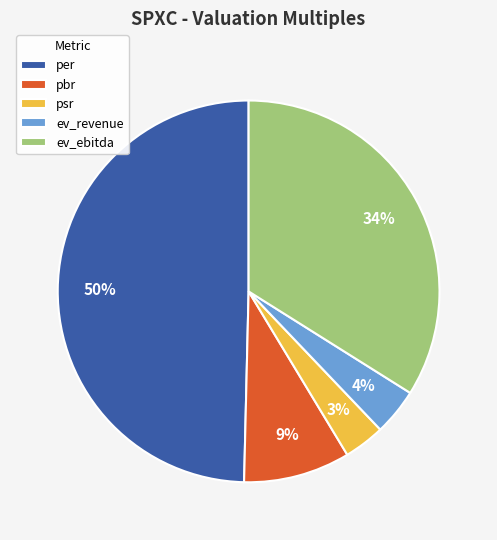

Between ev_ebitda and pbr, which is larger?

ev_ebitda